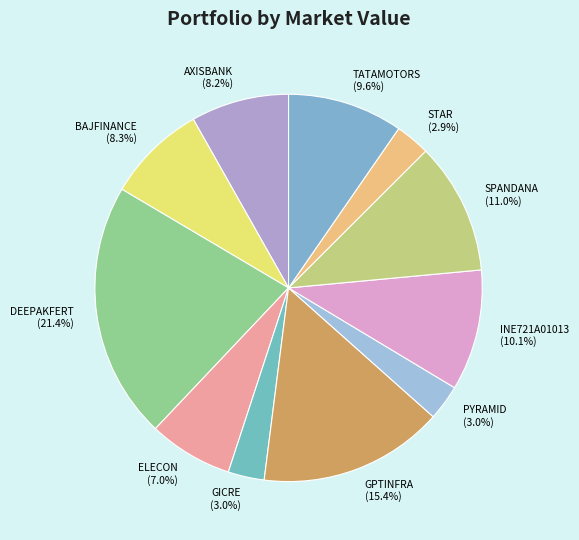

Is it true that STAR is 3% of the pie?

True